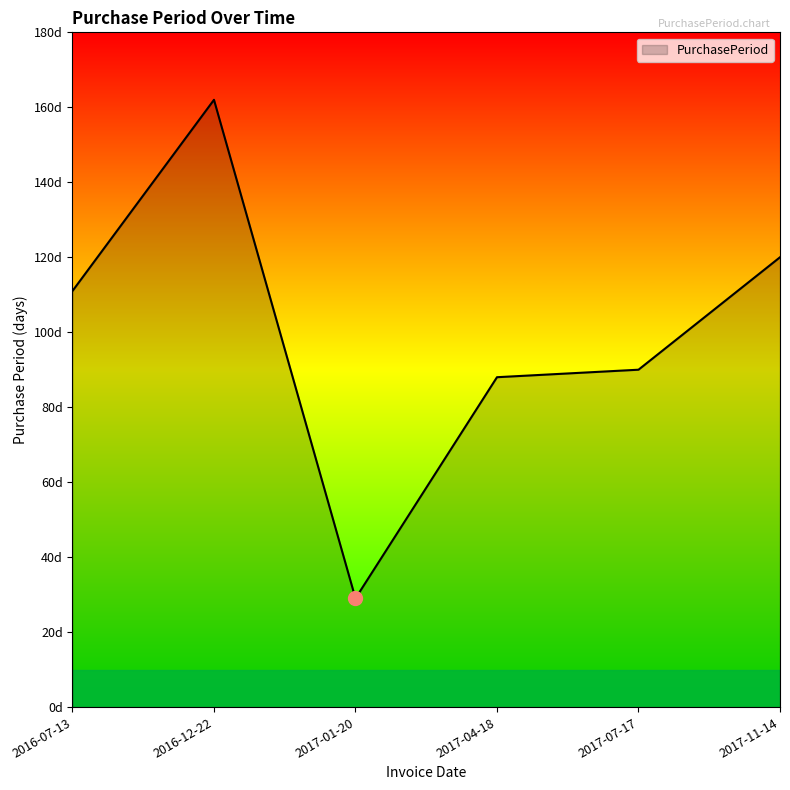

Read the value at 2016-12-22, to the nearest 50.

150